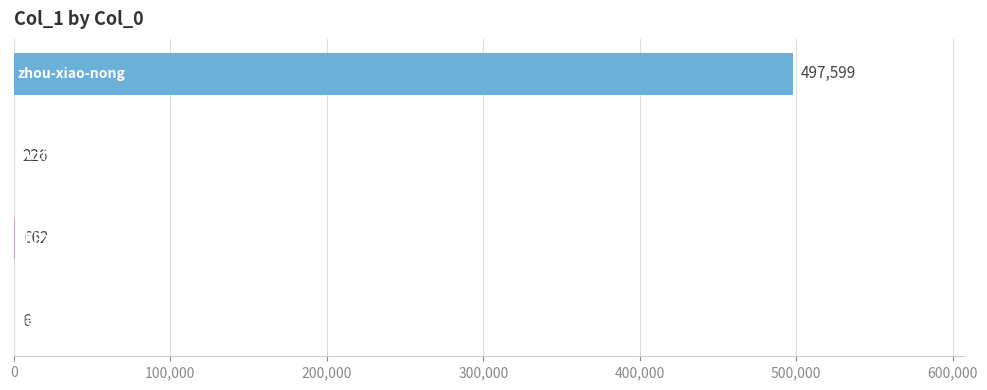

What is the greatest value displayed?

497599